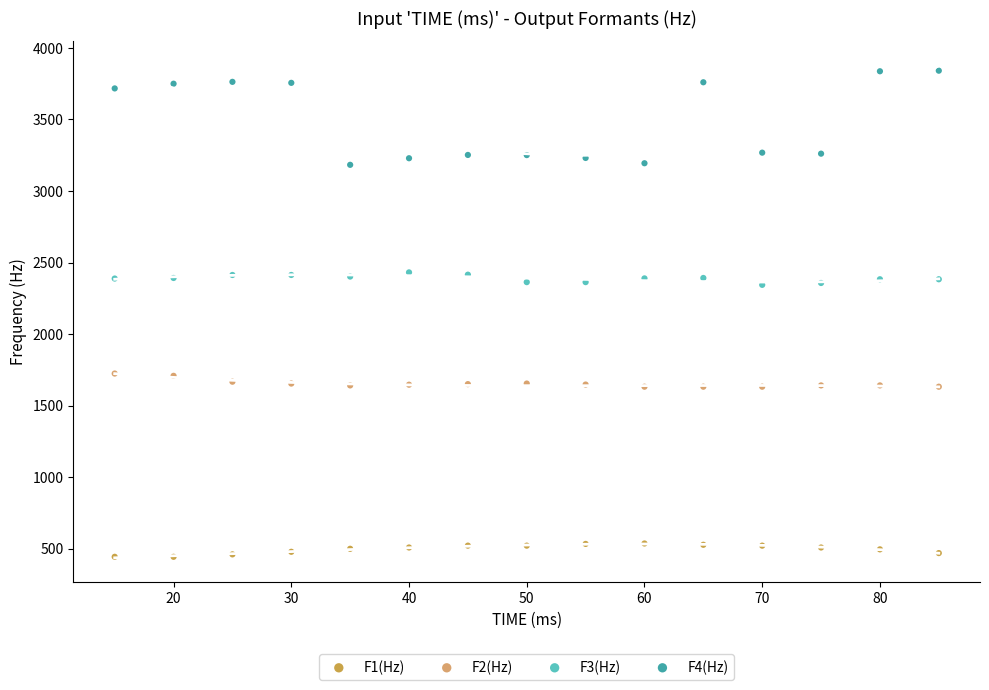

Which series contains the lowest Y value?

F1(Hz)